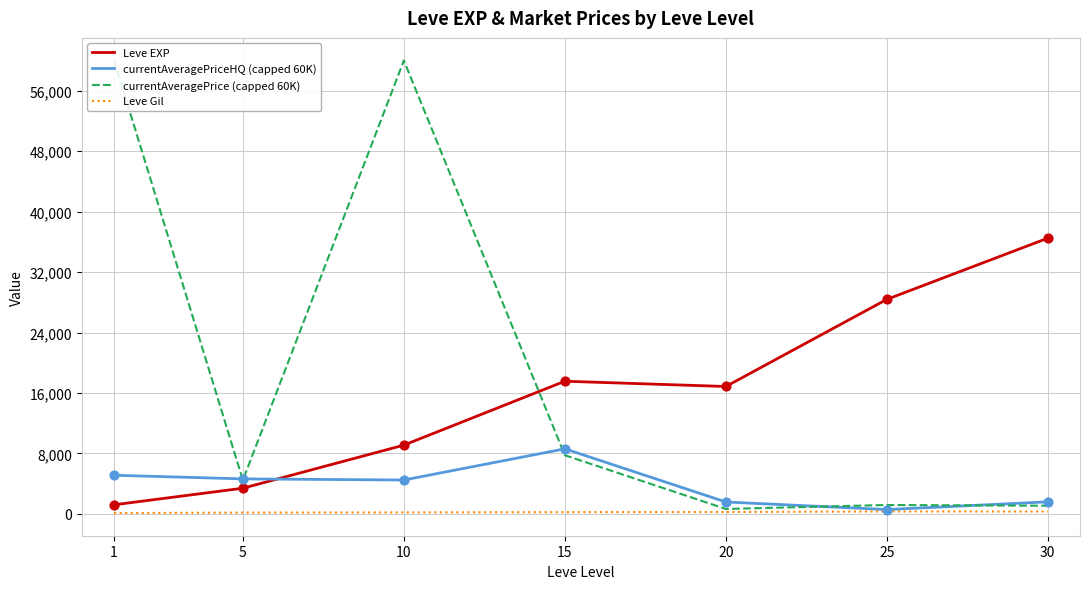

Which series has the largest total across all categories?

currentAveragePrice (capped 60K)